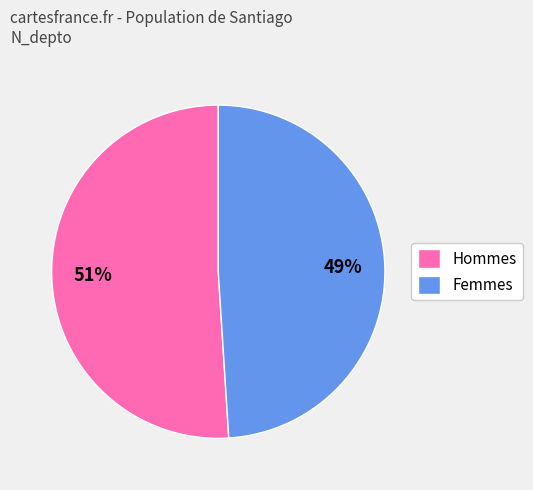

Is the sum of Hommes and Femmes greater than half?

Yes